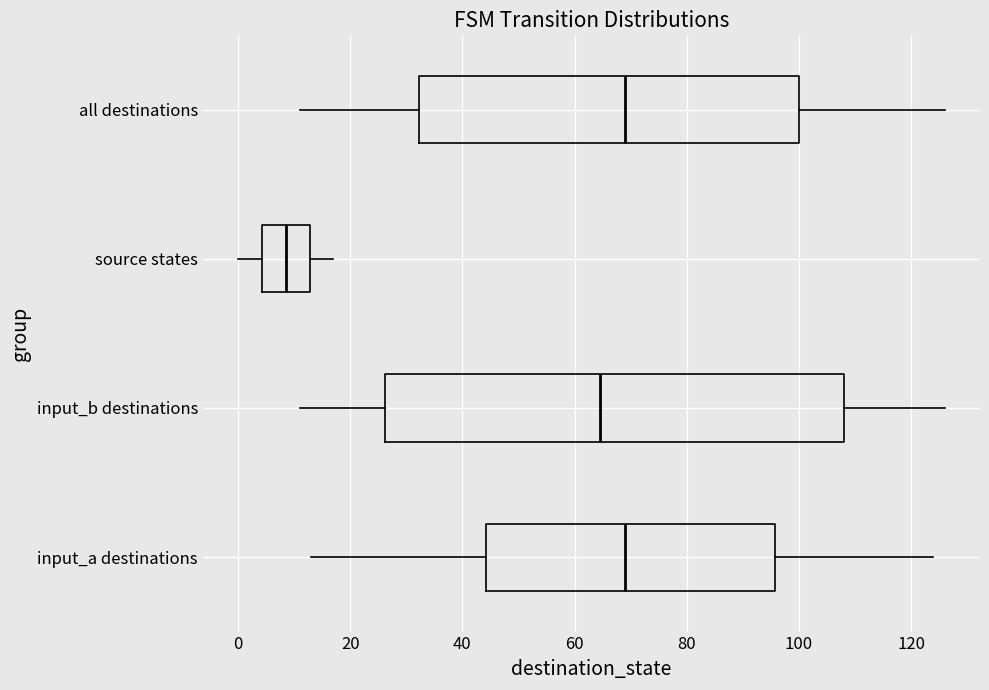

Reading bottom to top, read every box against the x-axis: the position of its median line, the range the box covers, and the ends of its whiskers. The values are not printed on the chart, so give them approximately, as read against the axis.

input_a destinations: median 70, box 44 to 96, whiskers 14 to 124
input_b destinations: median 64, box 26 to 108, whiskers 12 to 126
source states: median 8, box 4 to 12, whiskers 0 to 18
all destinations: median 70, box 32 to 100, whiskers 12 to 126